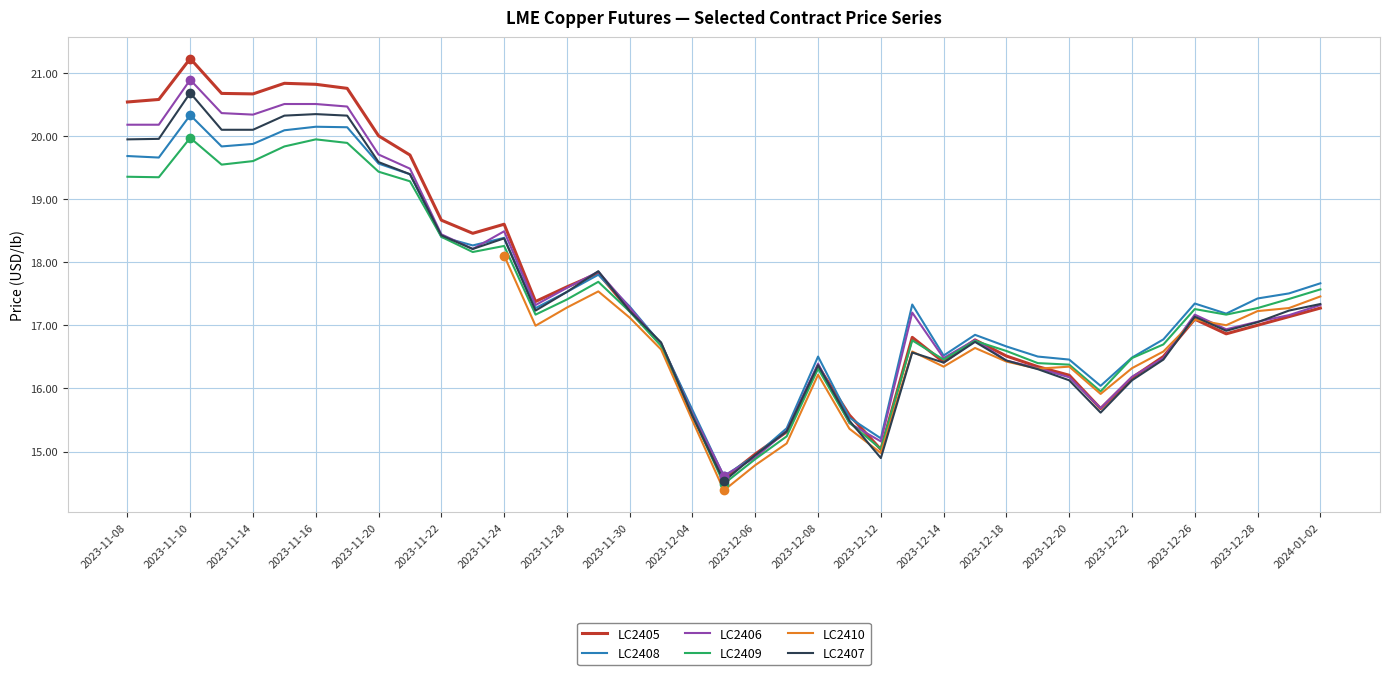

Which category has the highest value in the LC2409 series?

2023-11-10